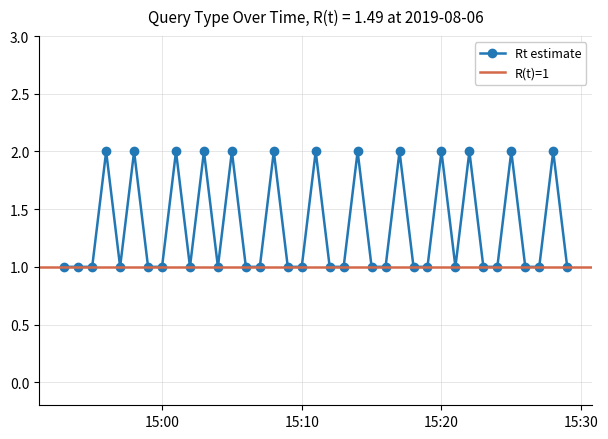

The Rt estimate series shows 1 at 15:10. True or false?

True